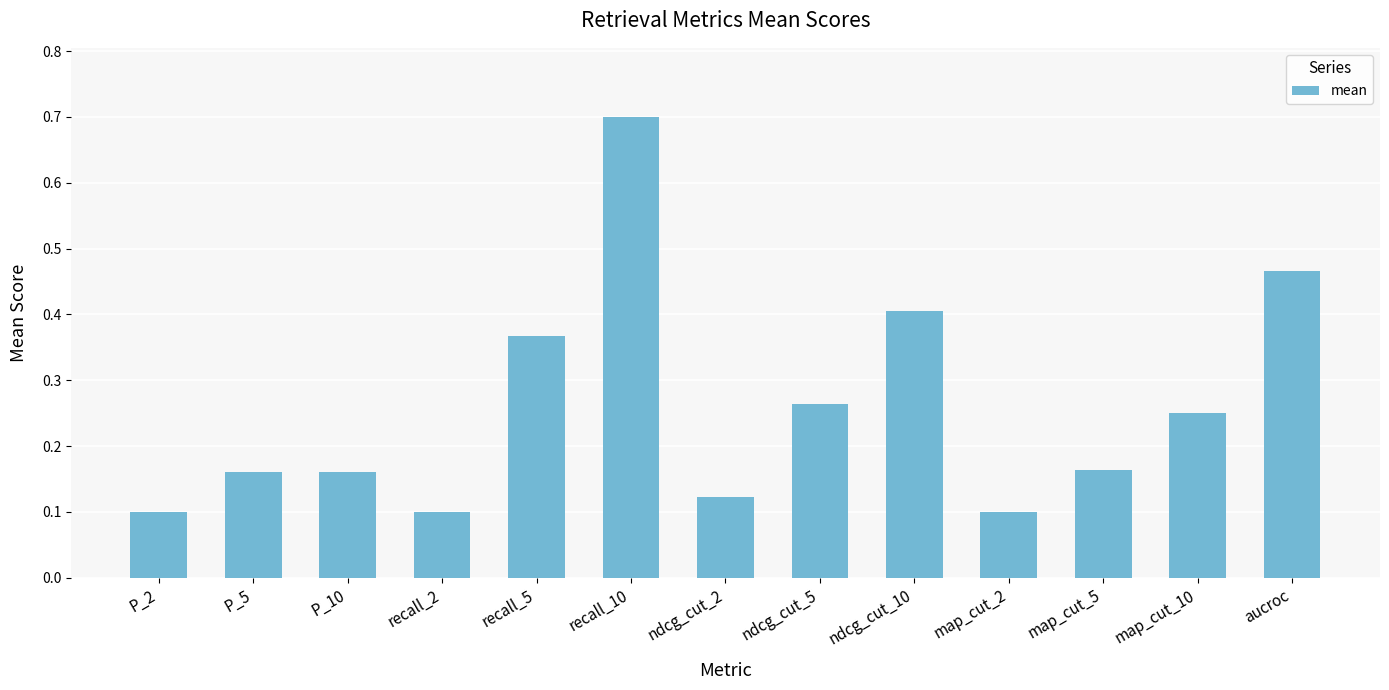

Count the values in the range 0 to 1.

13